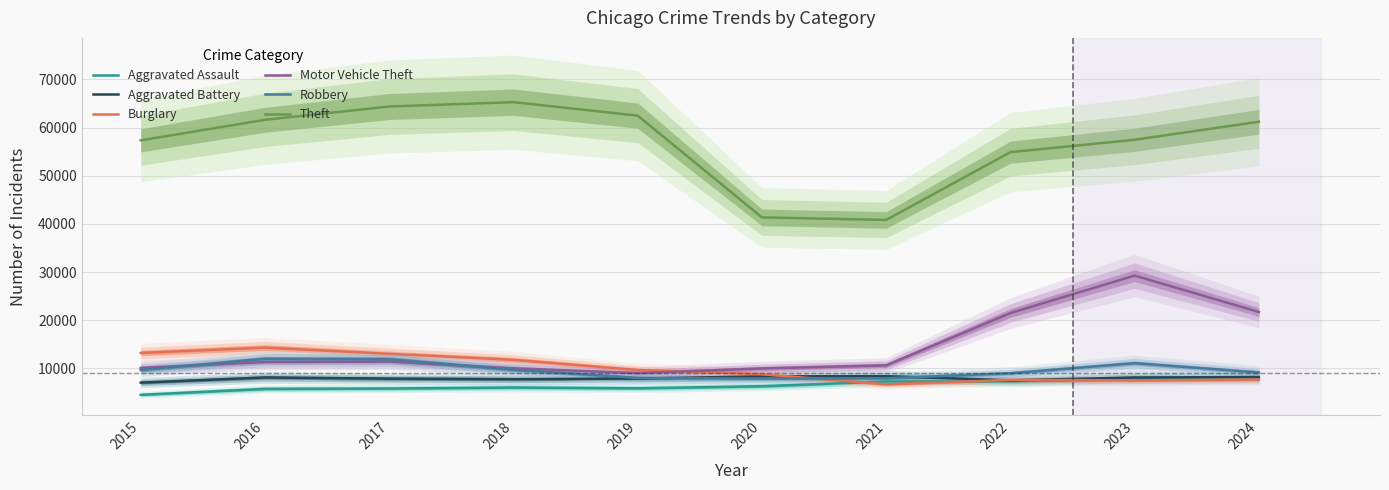

True or false: Robbery has a value of 18796 at 2017.

False